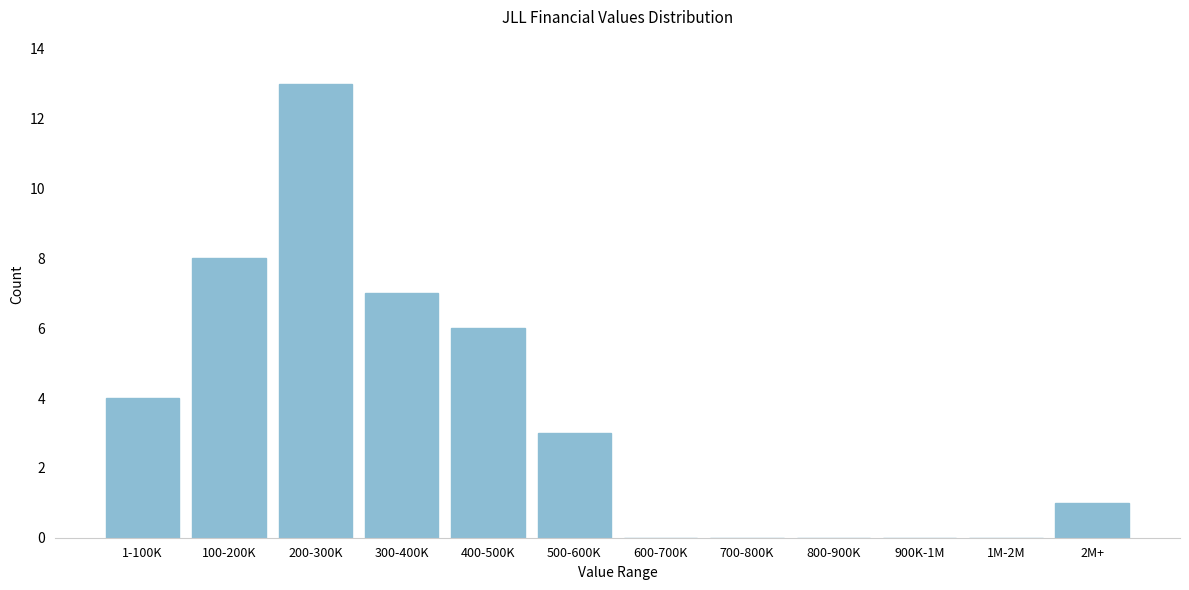

Reading right to left, list all the values displayed in this chart.

2M+=1	1M-2M=0	900K-1M=0	800-900K=0	700-800K=0	600-700K=0	500-600K=3	400-500K=6	300-400K=7	200-300K=13	100-200K=8	1-100K=4